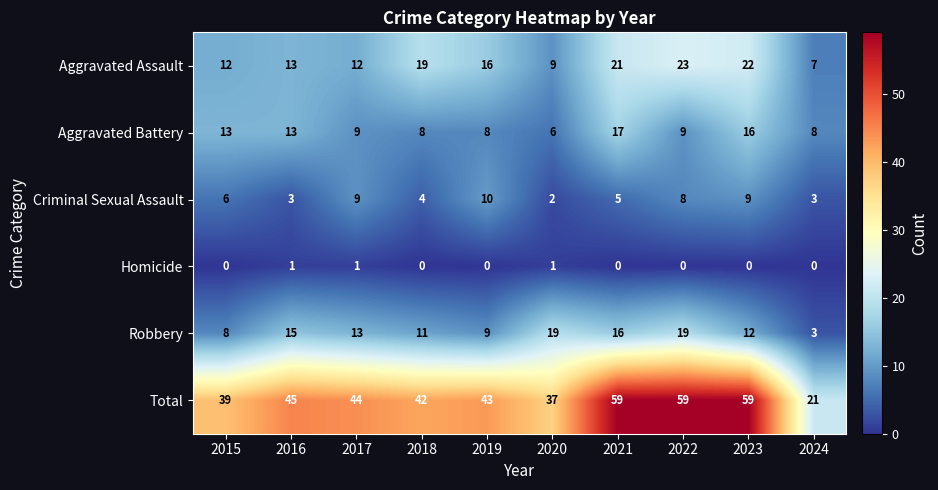

Where does the Aggravated Battery series first go above 9?

2015